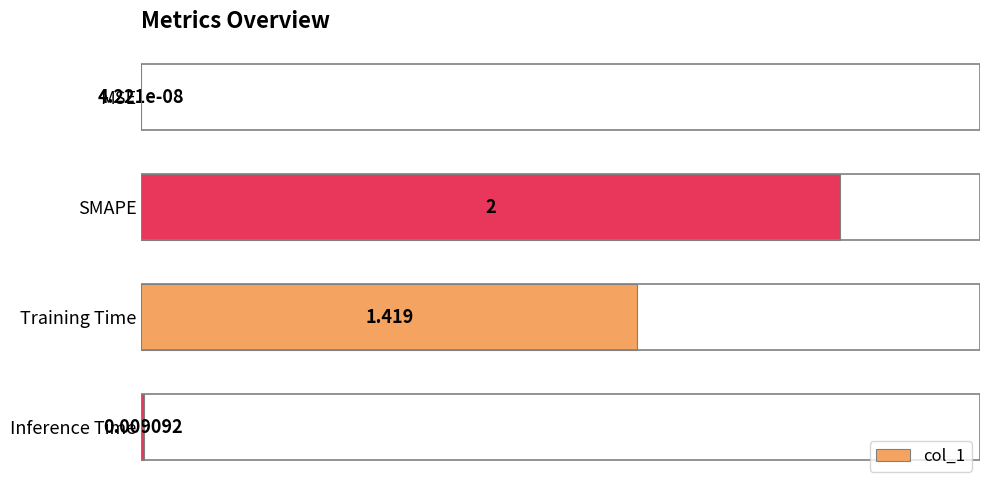

At which category does the chart reach its peak across all series?

SMAPE